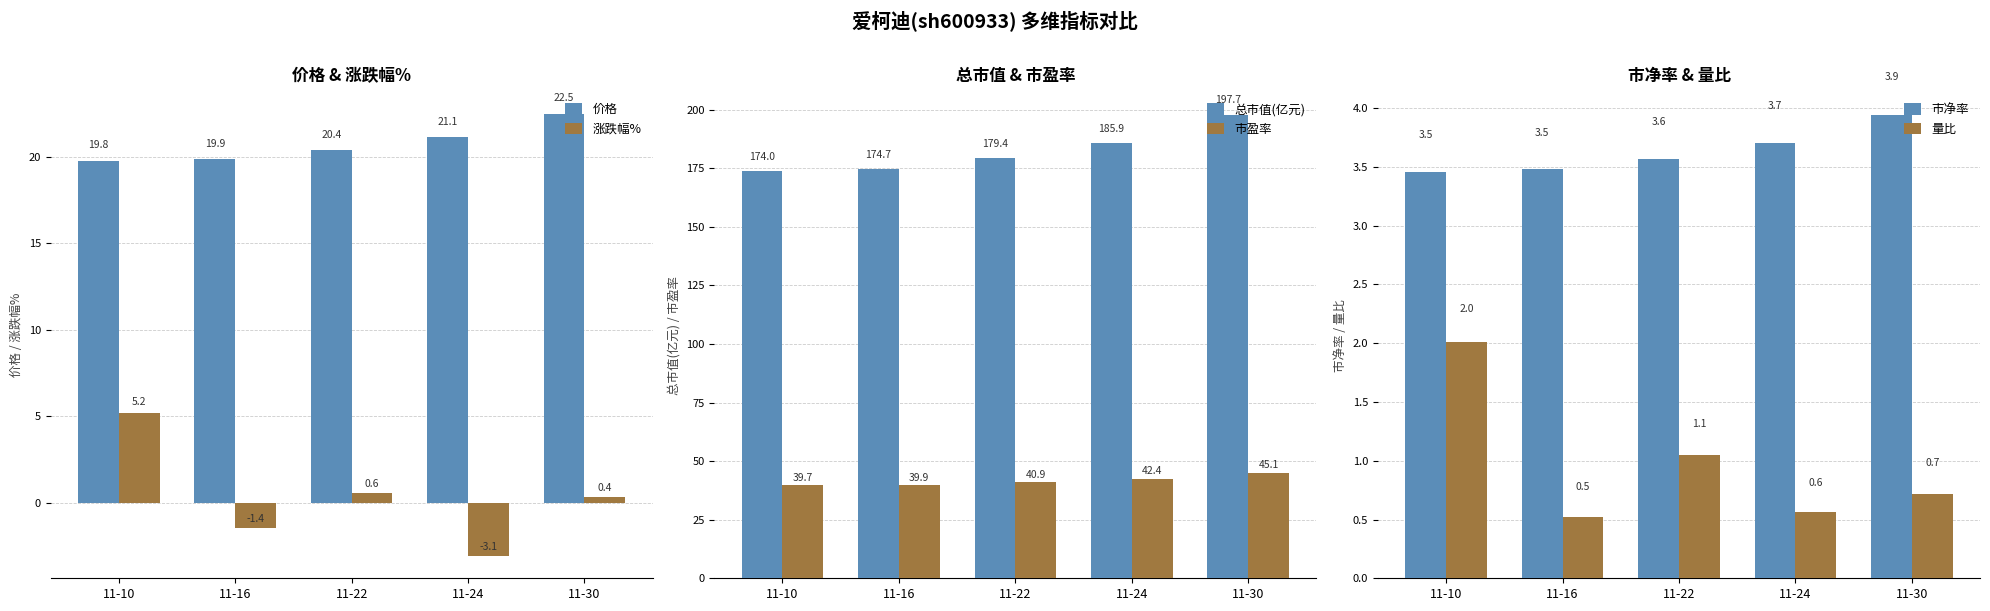

How many values in 涨跌幅% are below zero?

2